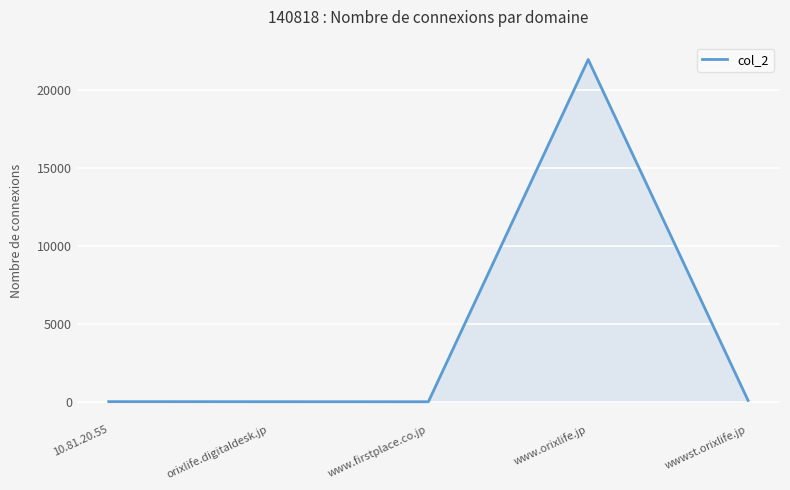

How many lines are shown in the chart?

1